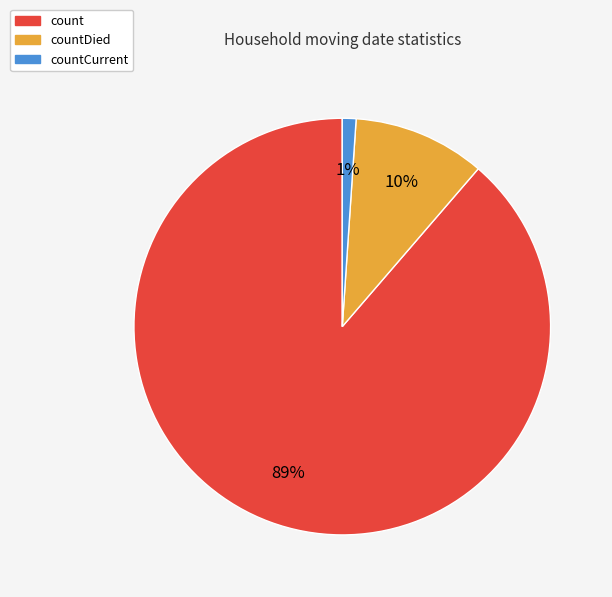

What is the largest slice in the pie chart?

count